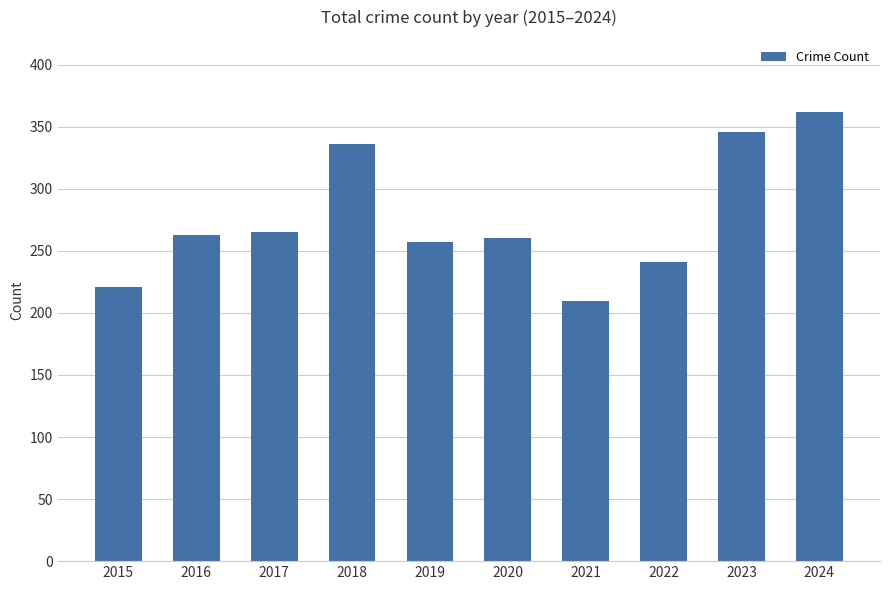

What value does the data have at 2020, to the nearest 50?

250